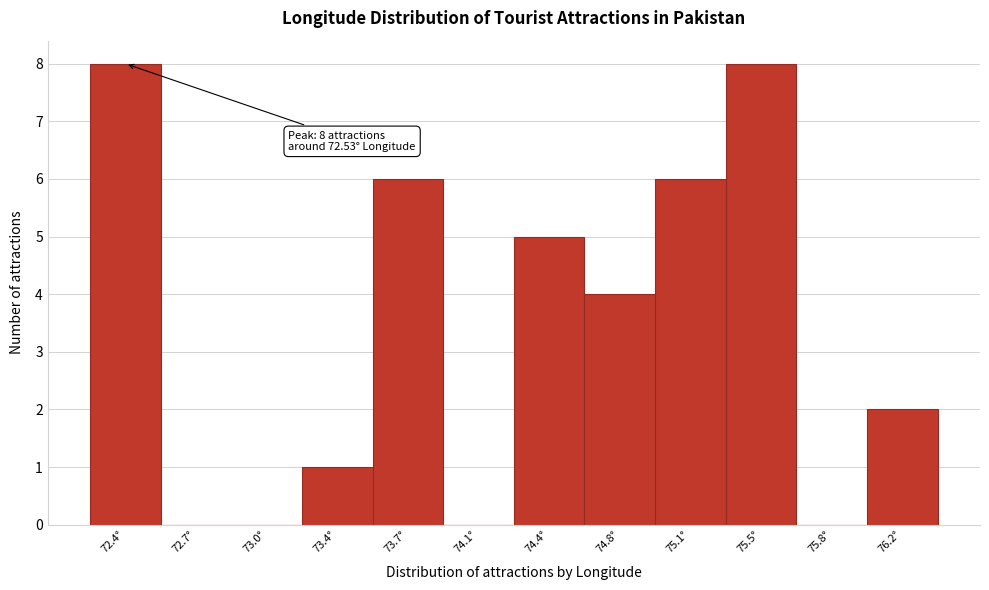

Reading left to right, transcribe all the data shown in this chart.

72.4°=8	72.7°=0	73.0°=0	73.4°=1	73.7°=6	74.1°=0	74.4°=5	74.8°=4	75.1°=6	75.5°=8	75.8°=0	76.2°=2